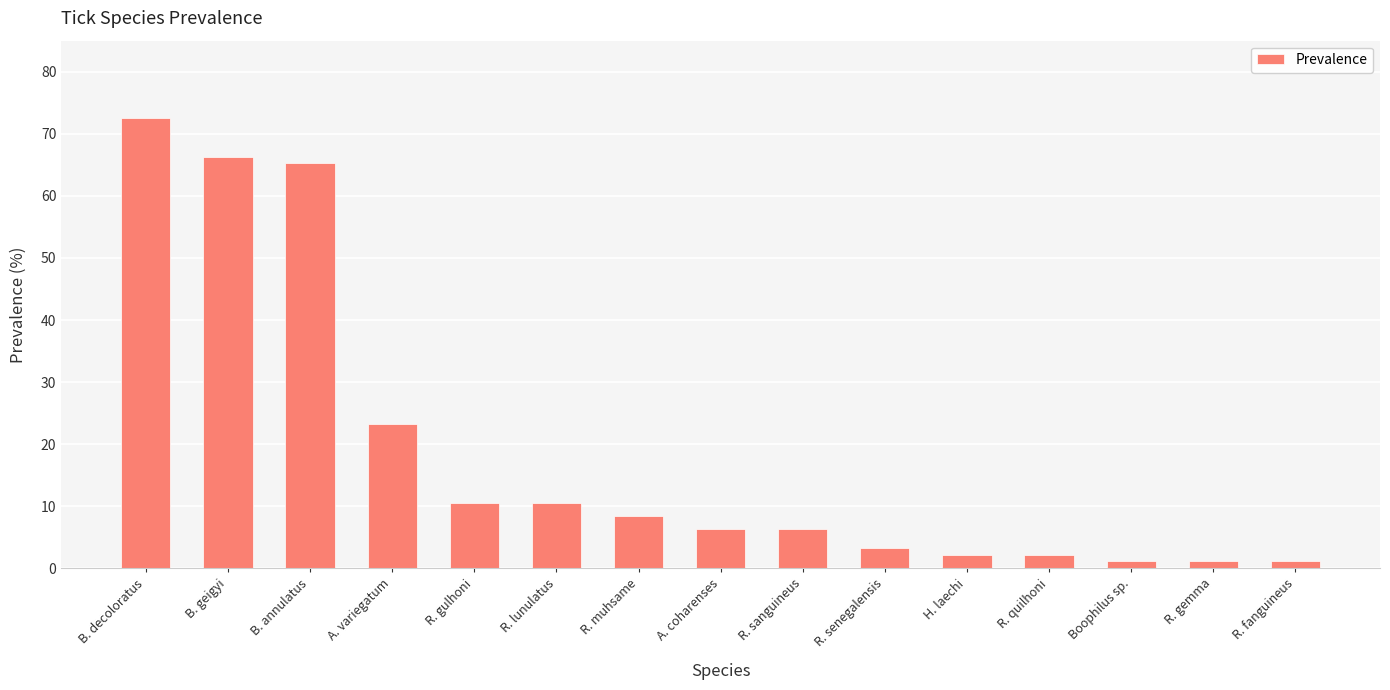

What is the average value?

18.7